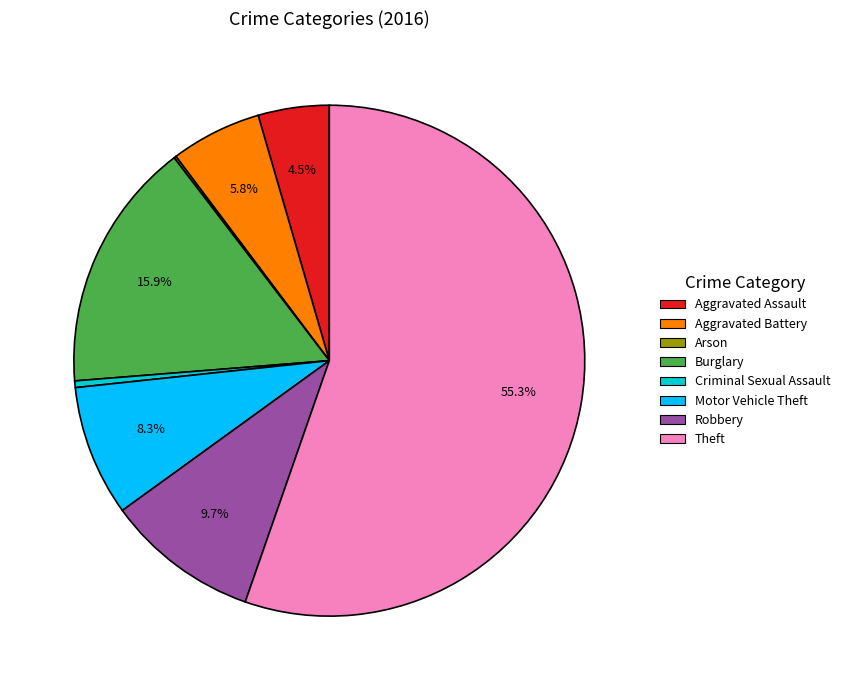

Which slice represents more than half of the pie?

Theft